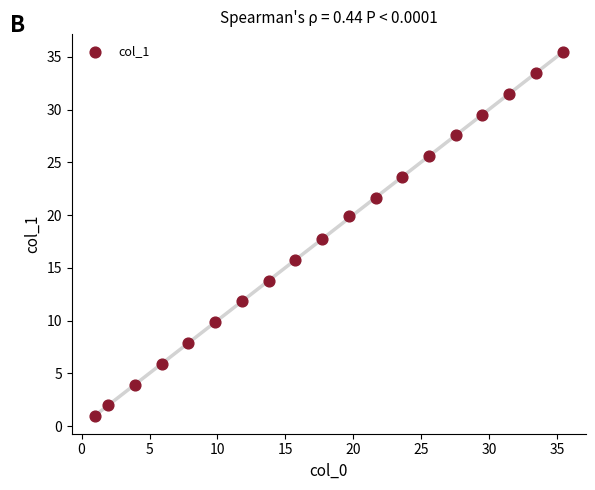

What is the range of X values (max minus min)?

34.4